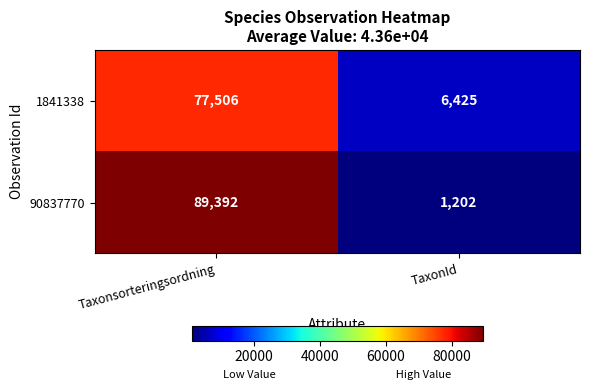

What is the sum of the 90837770 values at TaxonId and Taxonsorteringsordning?

90594